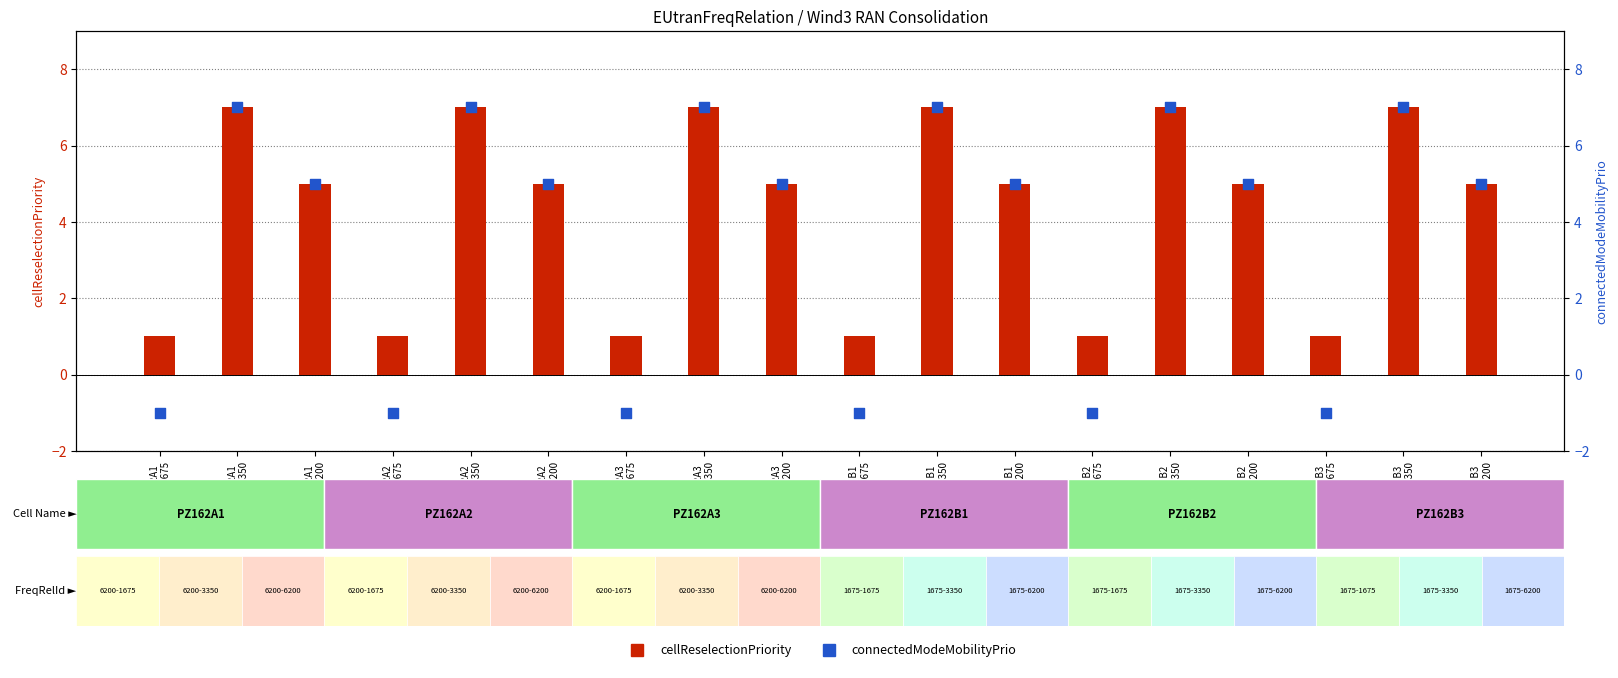

Is the value of connectedModeMobilityPrio at PZ162A1
6200-3350 greater than the value of cellReselectionPriority at PZ162A2
6200-6200?

Yes